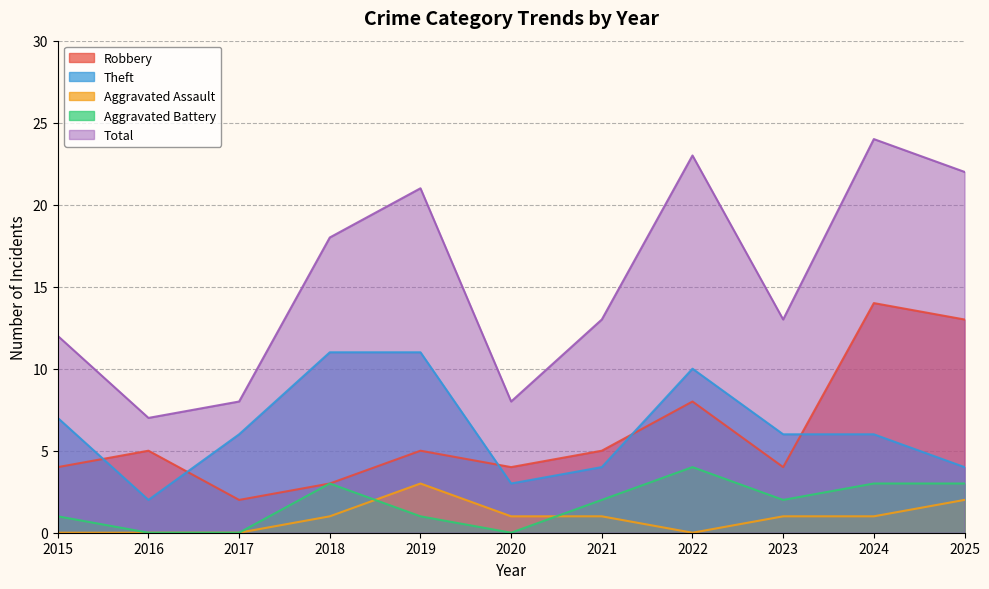

At which category does Robbery reach its first local peak?

2016